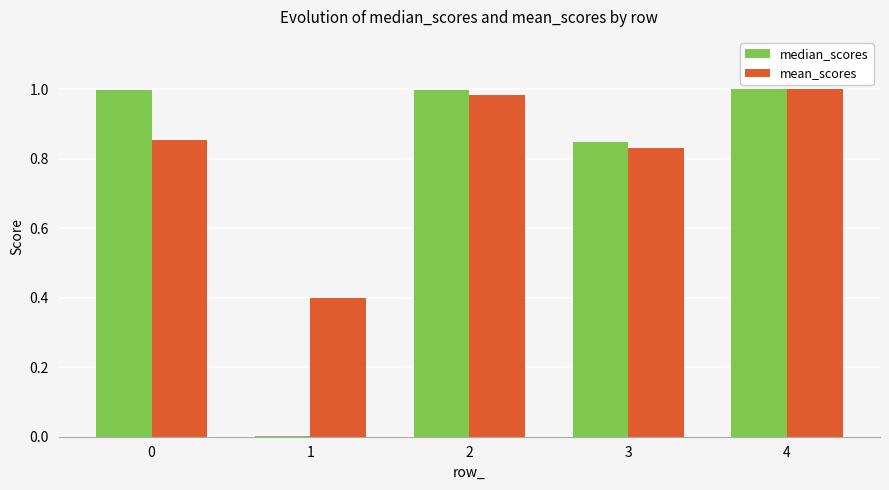

What is the sum of the median_scores values at 2 and 0?

2.0